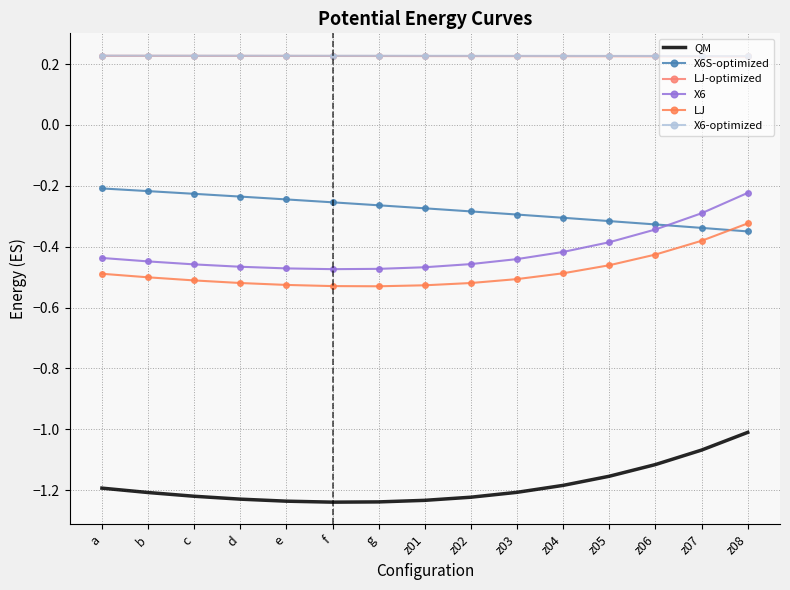

Reading left to right, list all the values displayed in this chart.

QM: a=-1.2	b=-1.2	c=-1.2	d=-1.2	e=-1.2	f=-1.2	g=-1.2	z01=-1.2	z02=-1.2	z03=-1.2	z04=-1.2	z05=-1.2	z06=-1.1	z07=-1.1	z08=-1.0
X6S-optimized: a=-0.2	b=-0.2	c=-0.2	d=-0.2	e=-0.2	f=-0.3	g=-0.3	z01=-0.3	z02=-0.3	z03=-0.3	z04=-0.3	z05=-0.3	z06=-0.3	z07=-0.3	z08=-0.3
LJ-optimized: a=0.2	b=0.2	c=0.2	d=0.2	e=0.2	f=0.2	g=0.2	z01=0.2	z02=0.2	z03=0.2	z04=0.2	z05=0.2	z06=0.2	z07=0.2	z08=0.2
X6: a=-0.4	b=-0.4	c=-0.5	d=-0.5	e=-0.5	f=-0.5	g=-0.5	z01=-0.5	z02=-0.5	z03=-0.4	z04=-0.4	z05=-0.4	z06=-0.3	z07=-0.3	z08=-0.2
LJ: a=-0.5	b=-0.5	c=-0.5	d=-0.5	e=-0.5	f=-0.5	g=-0.5	z01=-0.5	z02=-0.5	z03=-0.5	z04=-0.5	z05=-0.5	z06=-0.4	z07=-0.4	z08=-0.3
X6-optimized: a=0.2	b=0.2	c=0.2	d=0.2	e=0.2	f=0.2	g=0.2	z01=0.2	z02=0.2	z03=0.2	z04=0.2	z05=0.2	z06=0.2	z07=0.2	z08=0.2